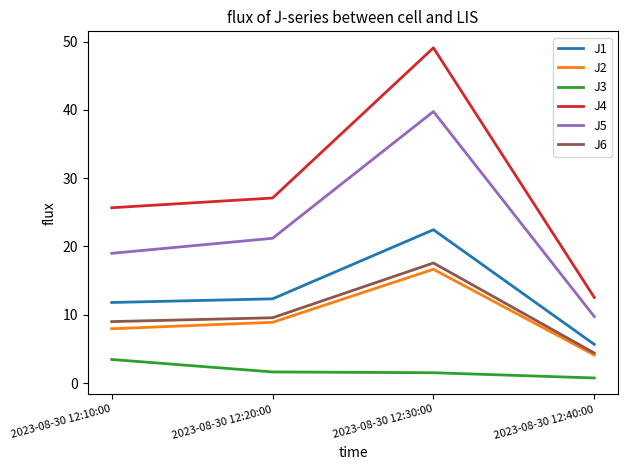

What is the sum of the J4 values at 2023-08-30 12:20:00 and 2023-08-30 12:30:00?

76.2